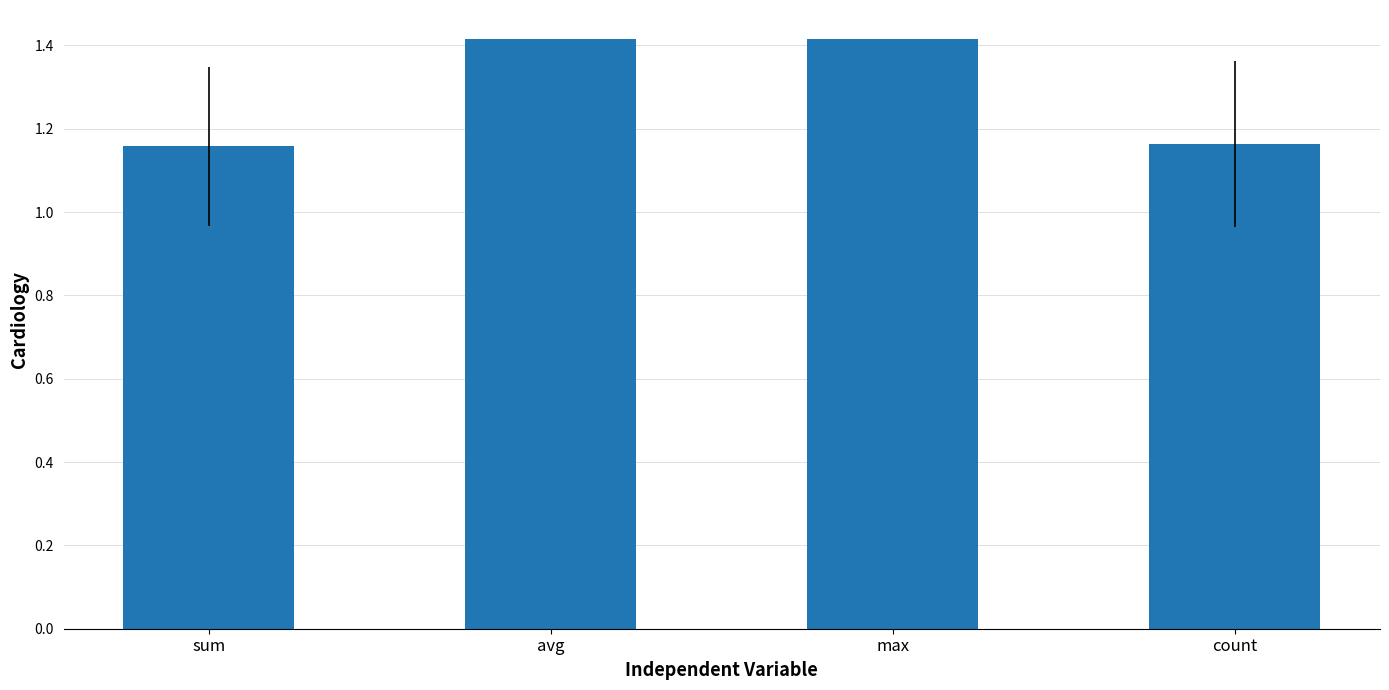

How many series are shown in this chart?

1